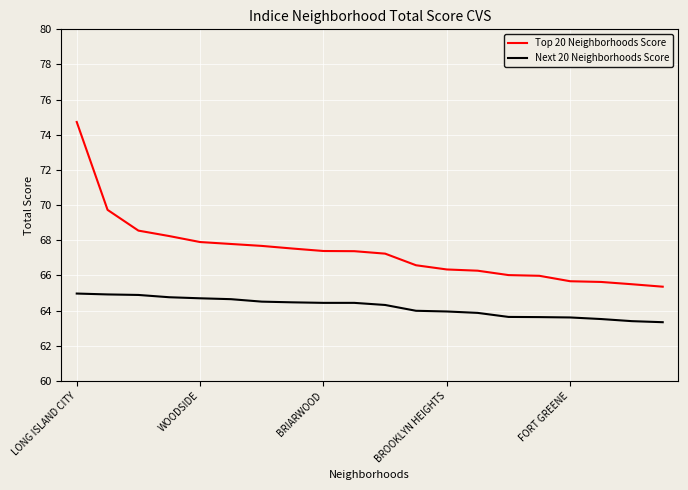

Which series has the widest spread of values?

Top 20 Neighborhoods Score